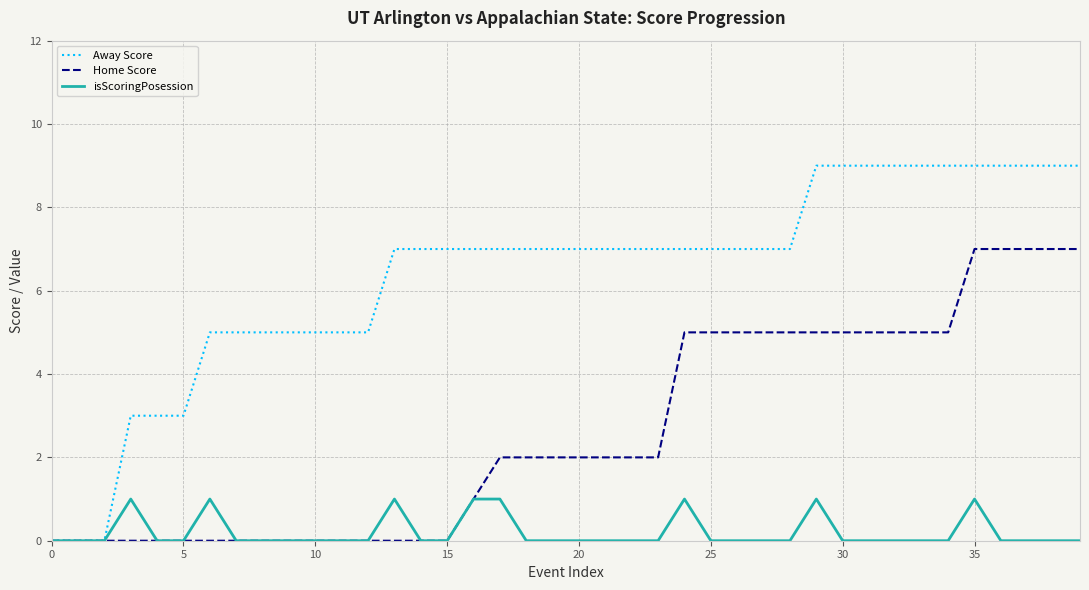

What is the average value of the Home Score series?

3